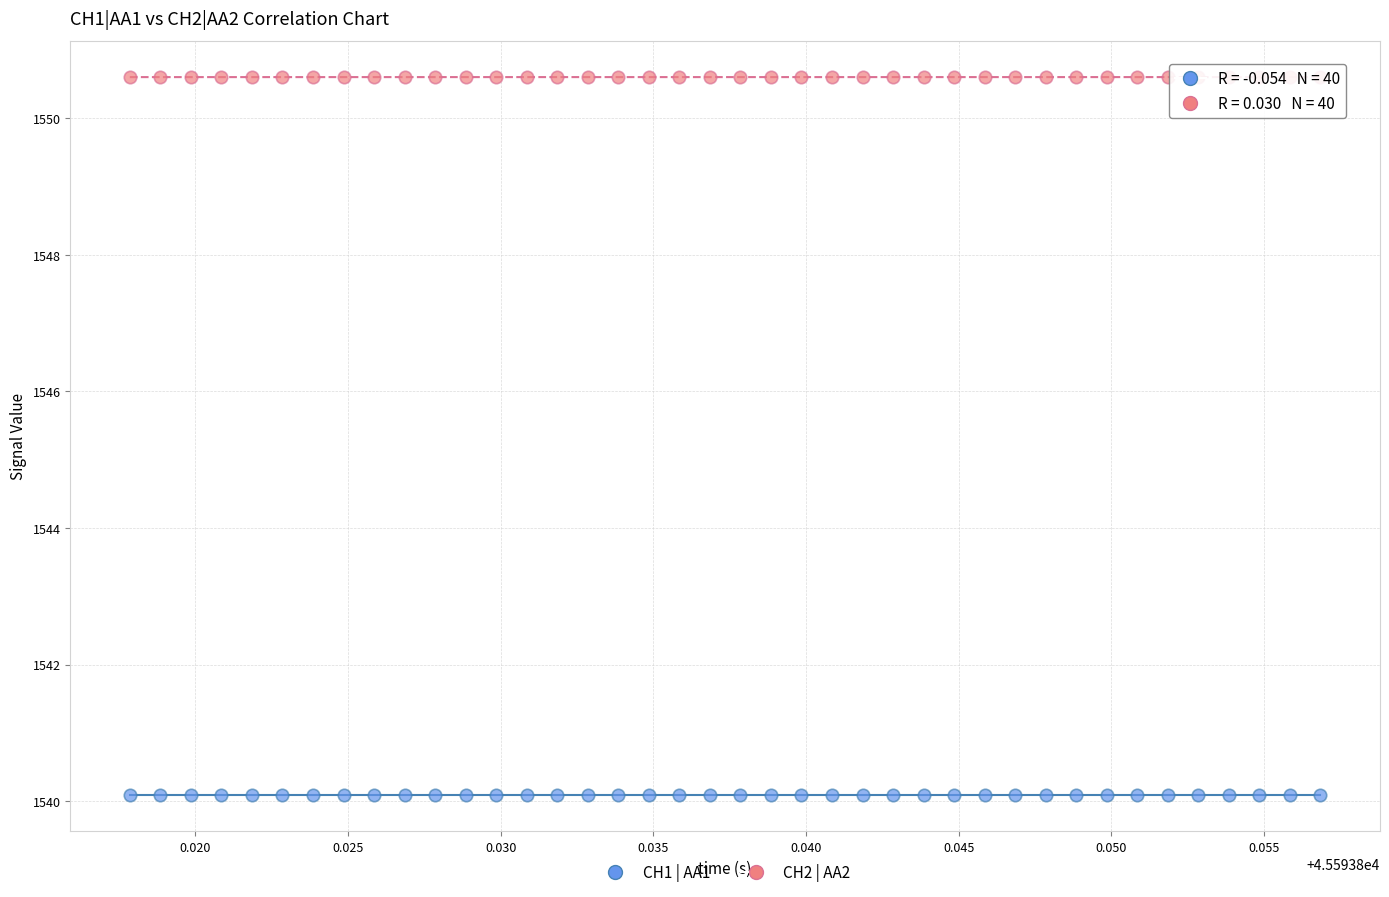

Which series reaches the minimum Y coordinate?

CH1 | AA1